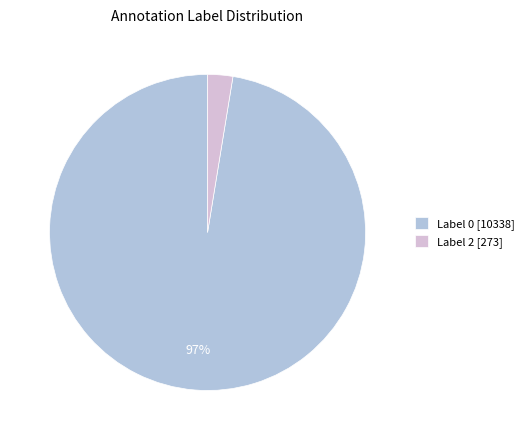

To the nearest percent, what percentage of the pie is Label 0 [10338]?

97%